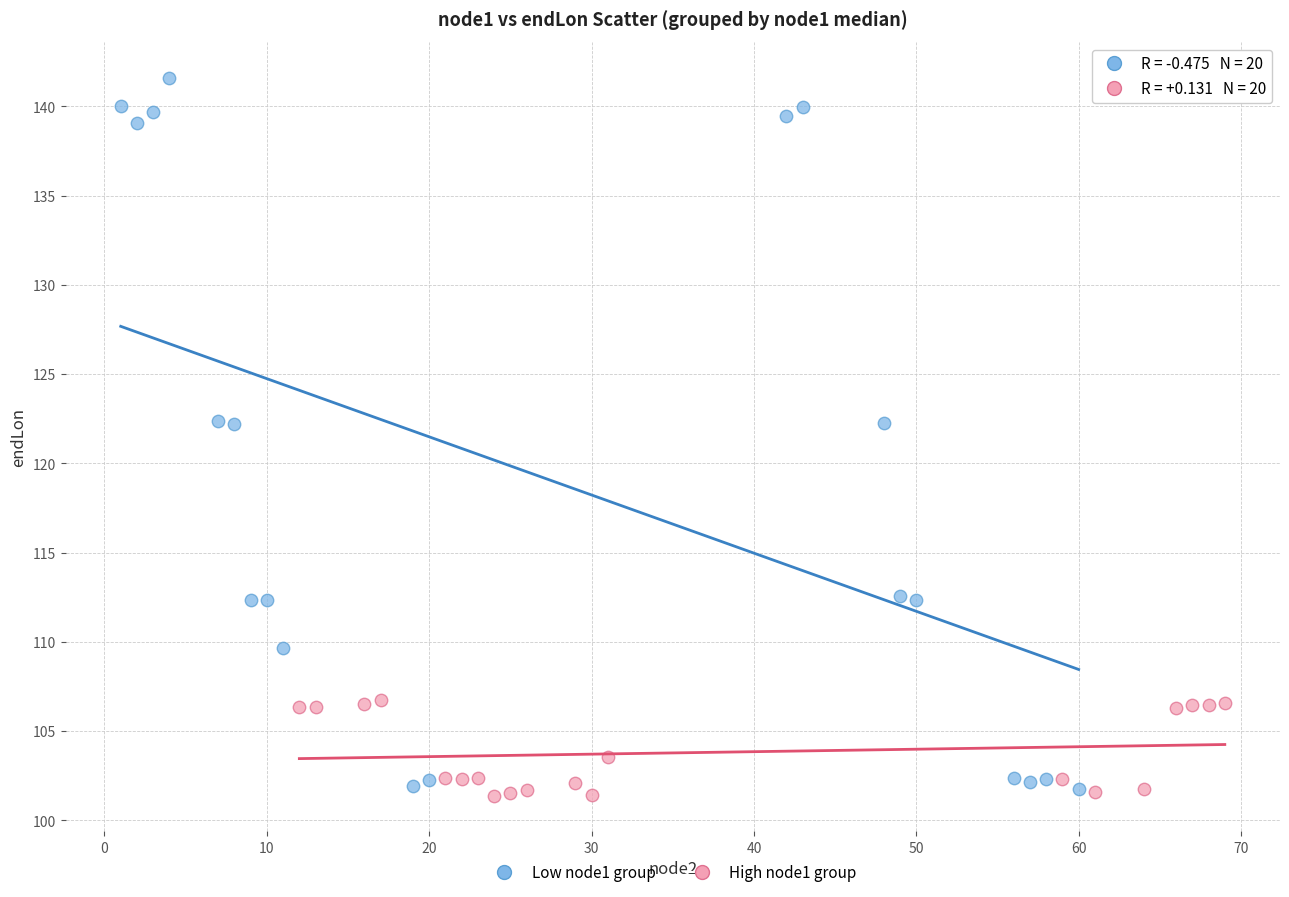

What are all the series names shown in the legend?

Low node1 group, High node1 group